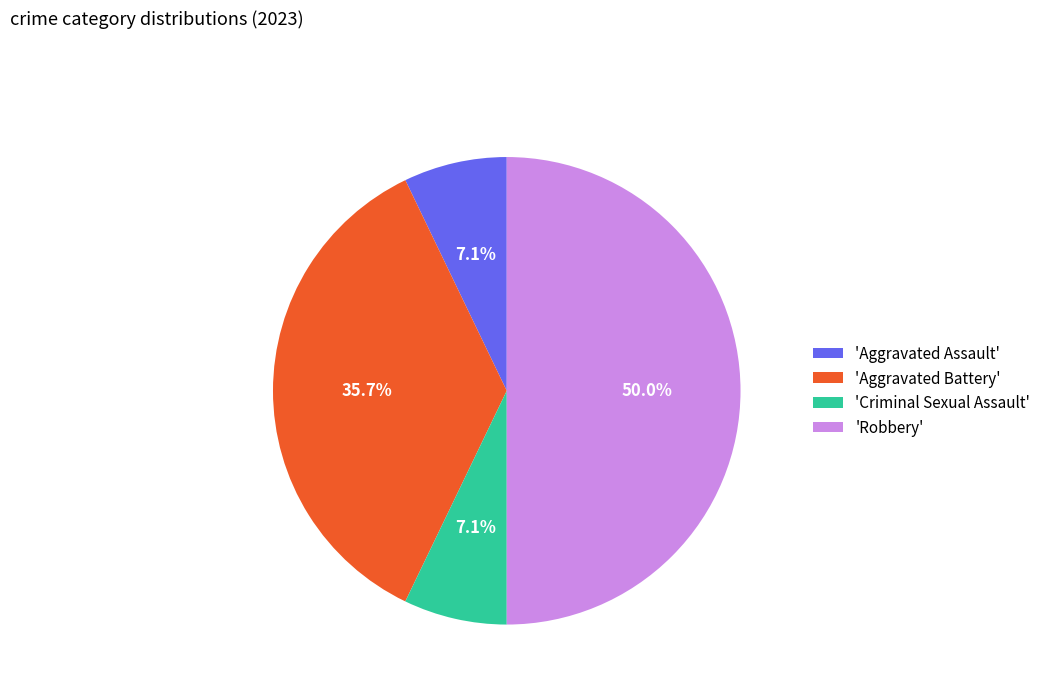

What percentage is NOT represented by 'Criminal Sexual Assault'?

92.9%